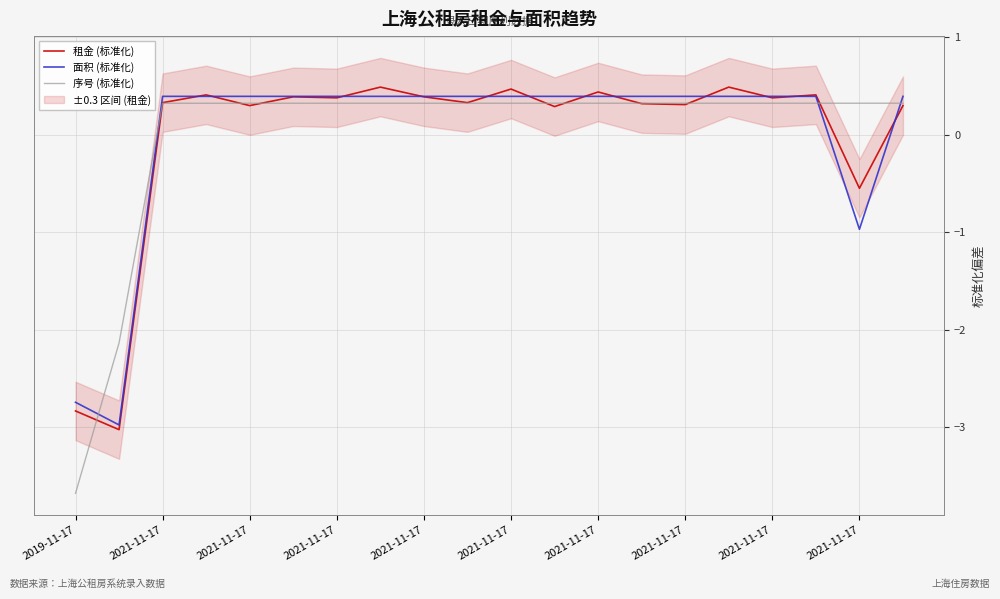

Where is the first local minimum for 面积 (标准化)?

2021-11-17